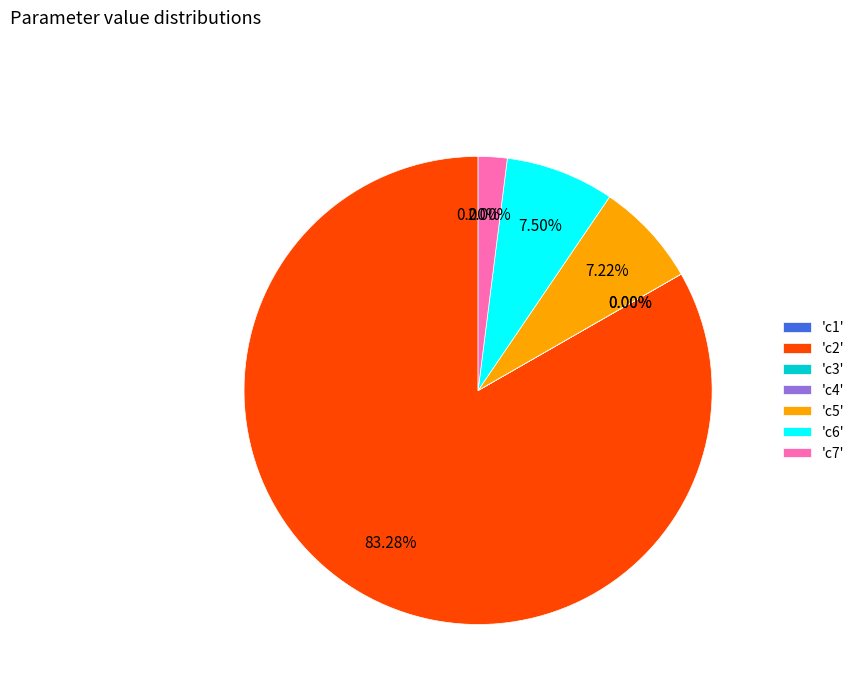

Which has a higher value, 'c6' or 'c7'?

'c6'